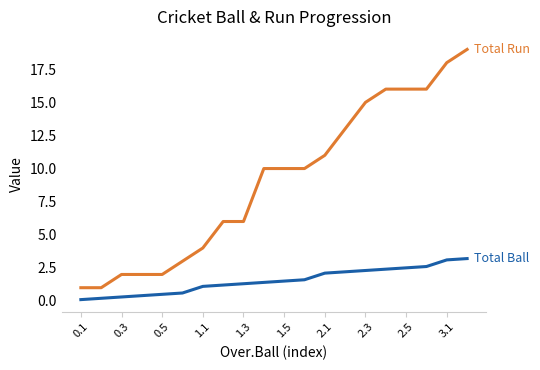

What is the maximum value shown in the chart?

19.0